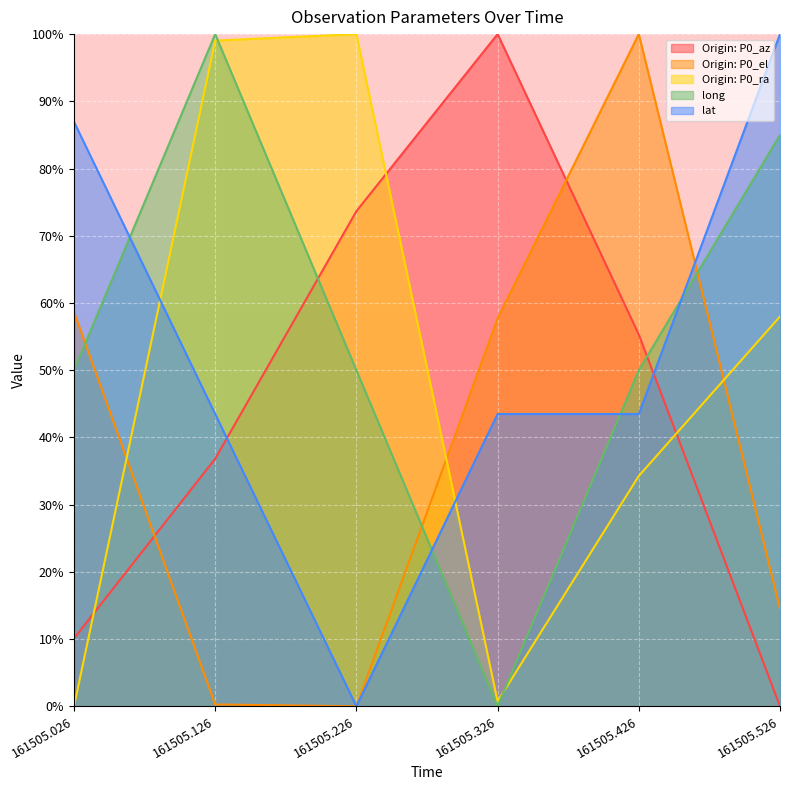

What is the value of the Origin: P0_el line point at the 6th from the left?

14.5